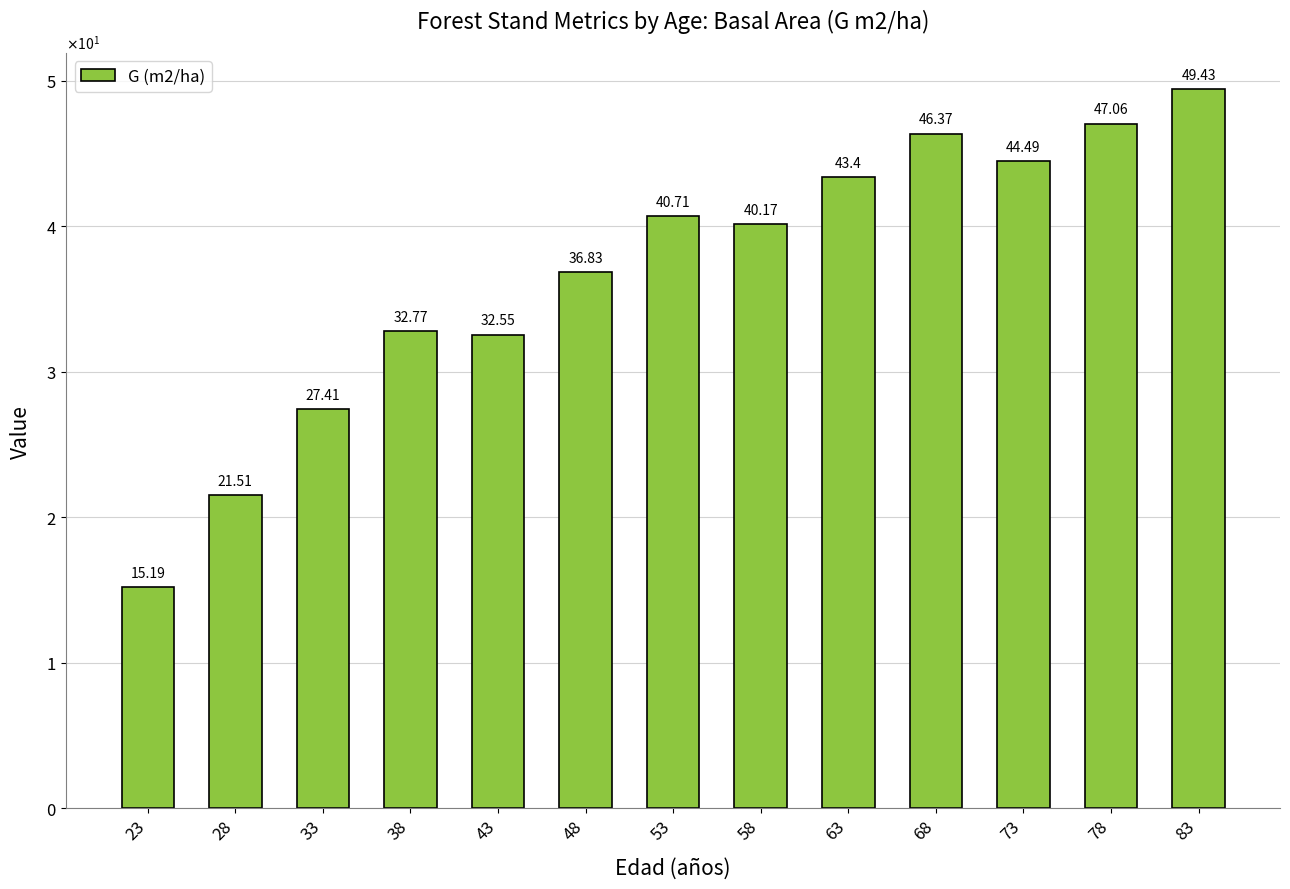

Reading right to left, extract all data points from this chart.

49.4	47.1	44.5	46.4	43.4	40.2	40.7	36.8	32.5	32.8	27.4	21.5	15.2